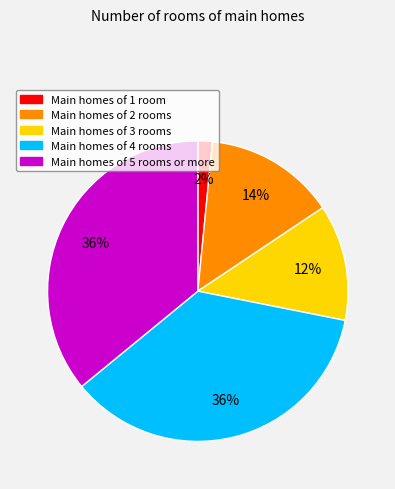

To the nearest percent, what is the difference between the largest and smallest slice percentages?

34%